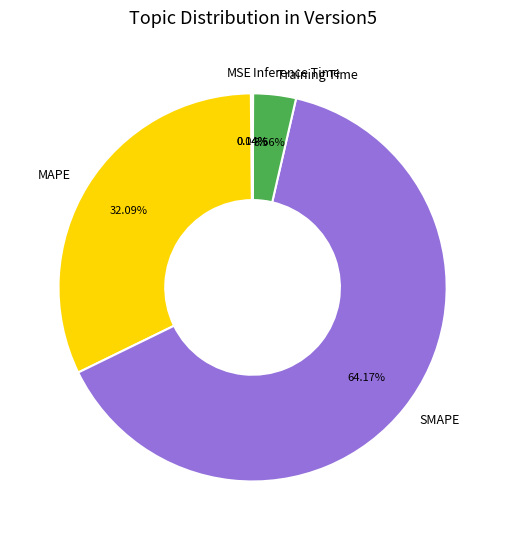

To the nearest percent, what is the difference between the largest and smallest slice percentages?

64%